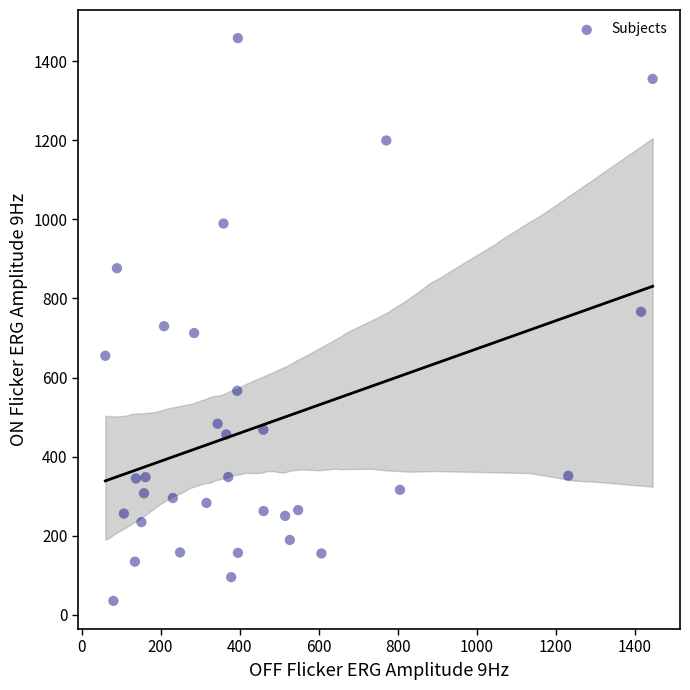

What is the range of X values (max minus min)?

1384.4